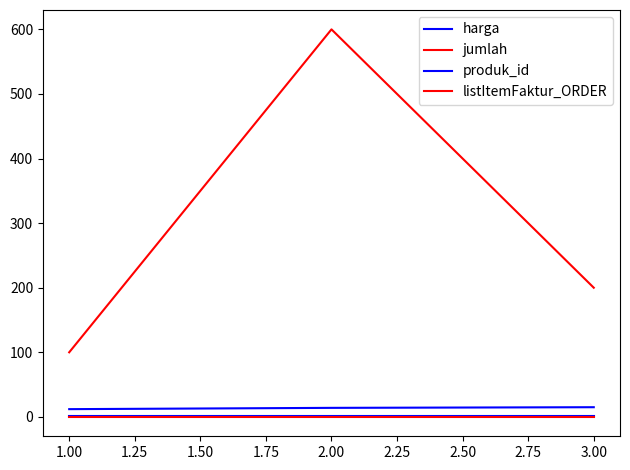

How many lines are shown in the chart?

4